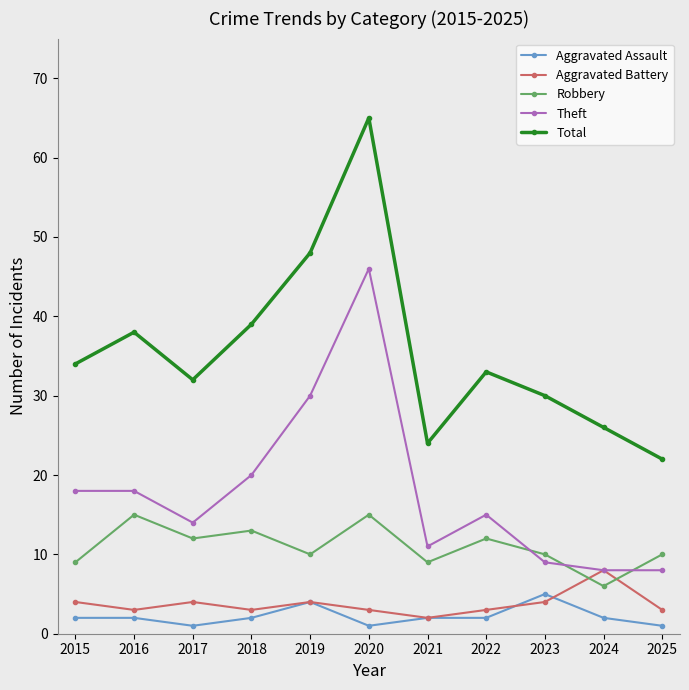

Which series has the widest spread of values?

Total